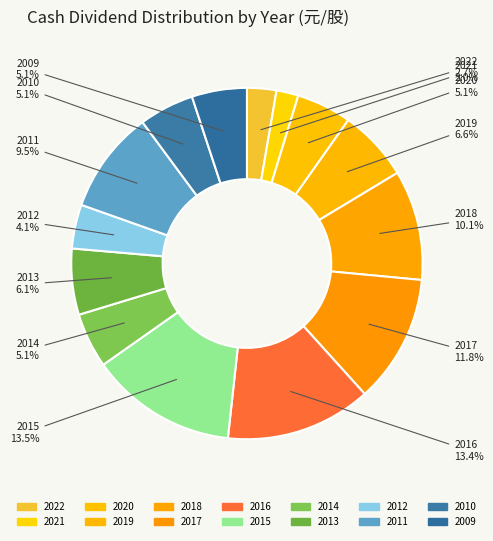

Count the number of slices in the pie.

14